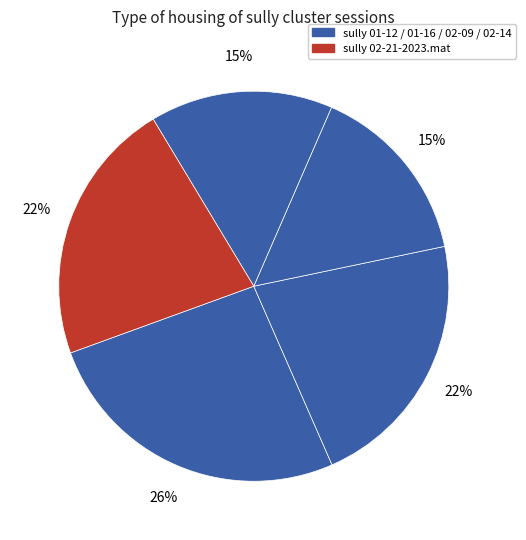

How many segments does this pie chart have?

5